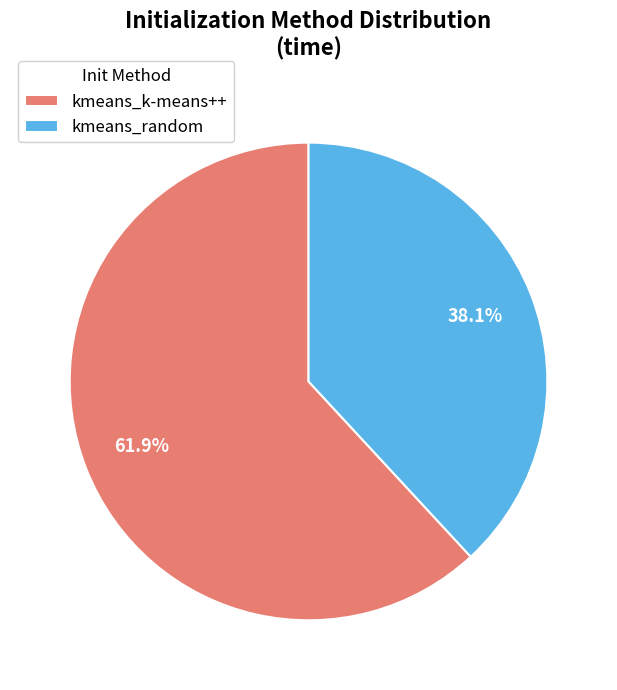

Is it true that kmeans_k-means++ is 72% of the pie?

False